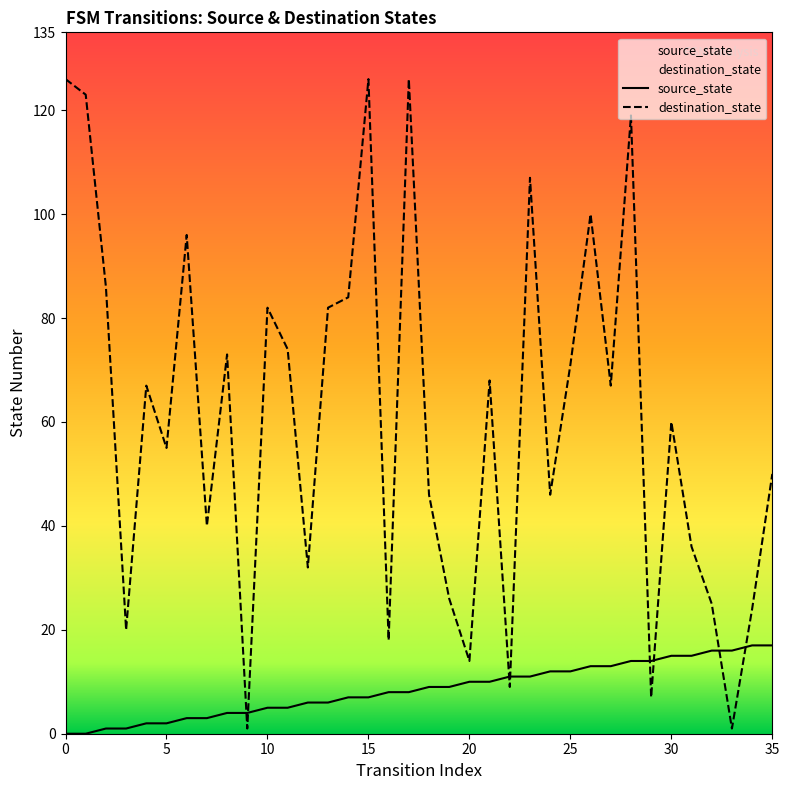

Which has a higher value, 4 or 3?

4